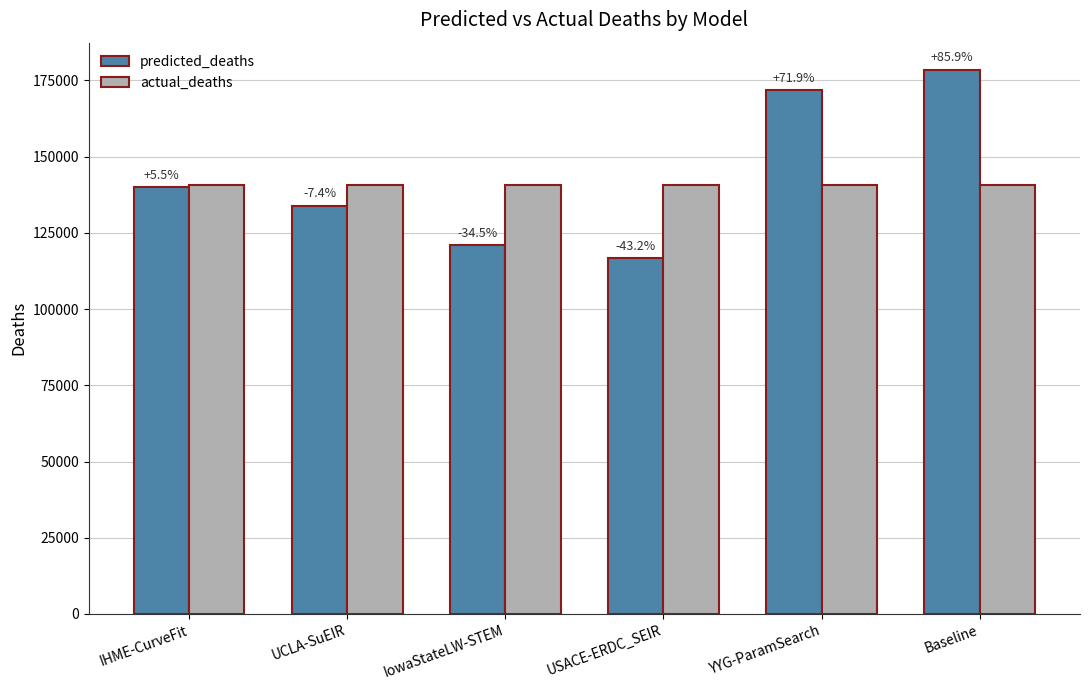

What is the value of the predicted_deaths bar at the 2nd from the left?

133851.9